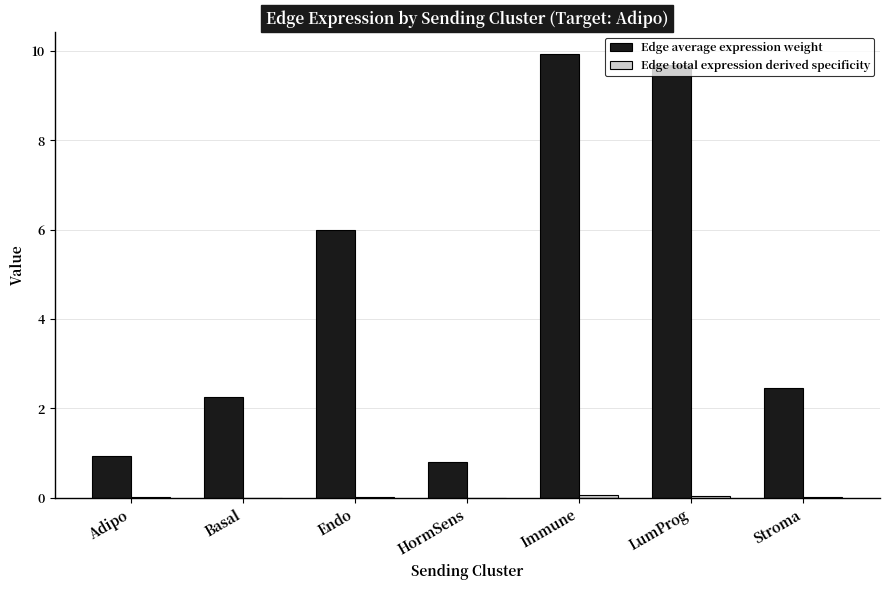

What is the highest value of the Edge average expression weight series?

9.9